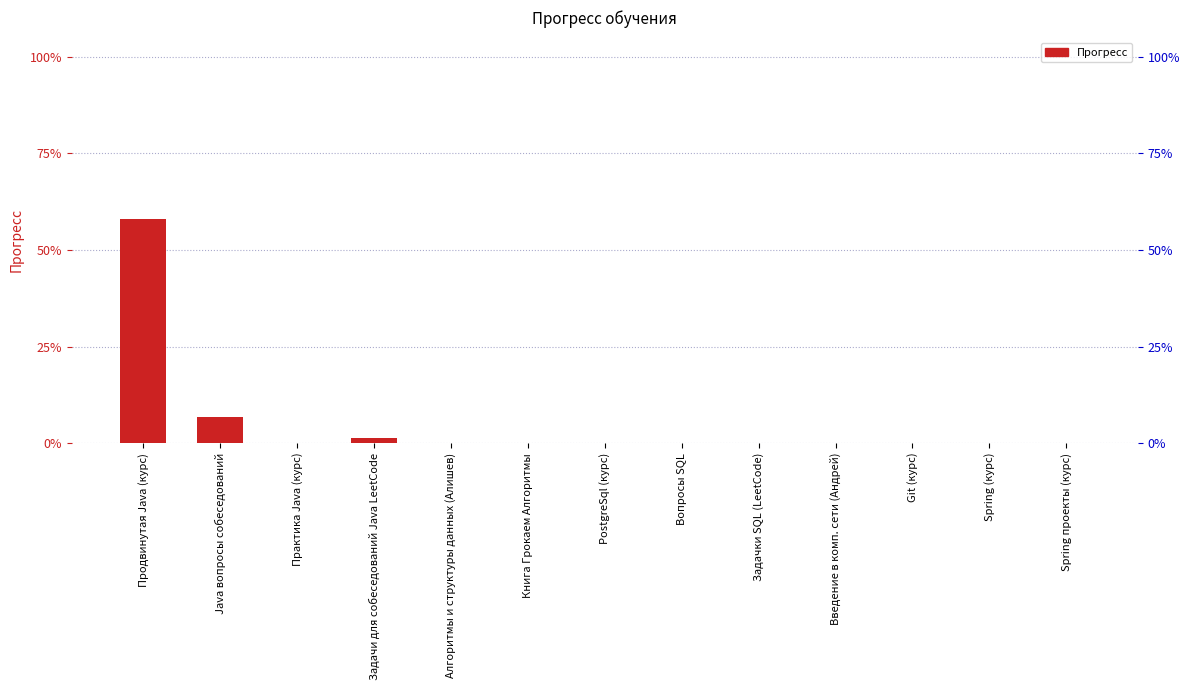

Does the chart contain stacked bars?

No